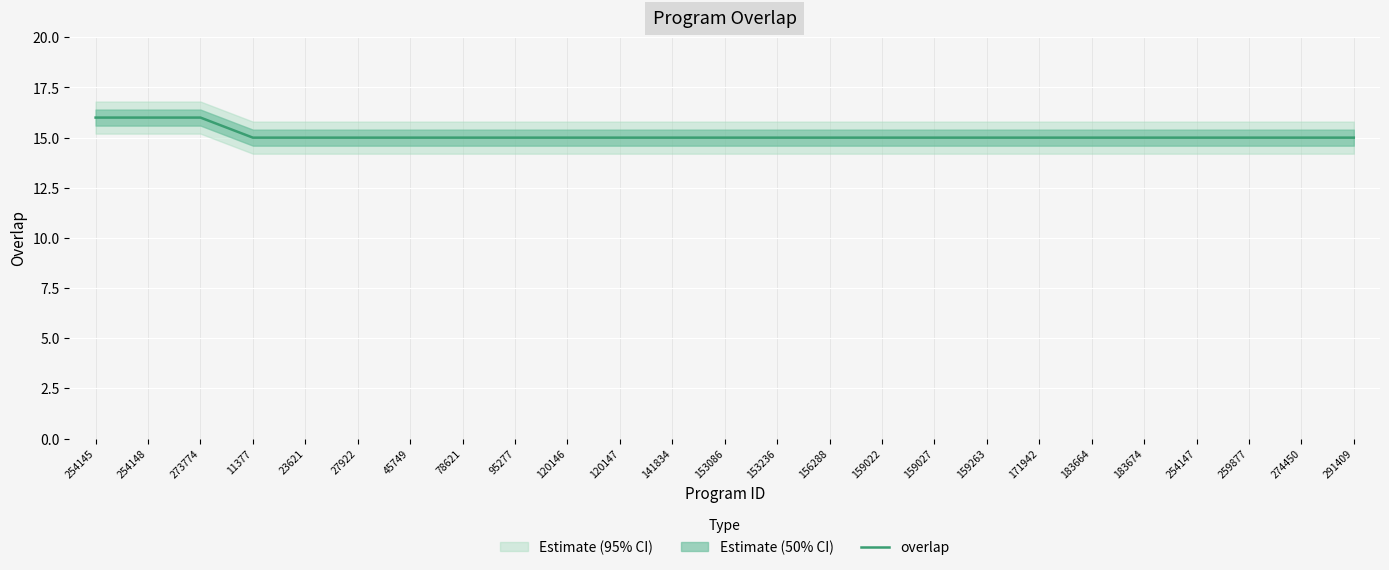

What is the ratio of the value at 254148 to the value at 254147?

1.1